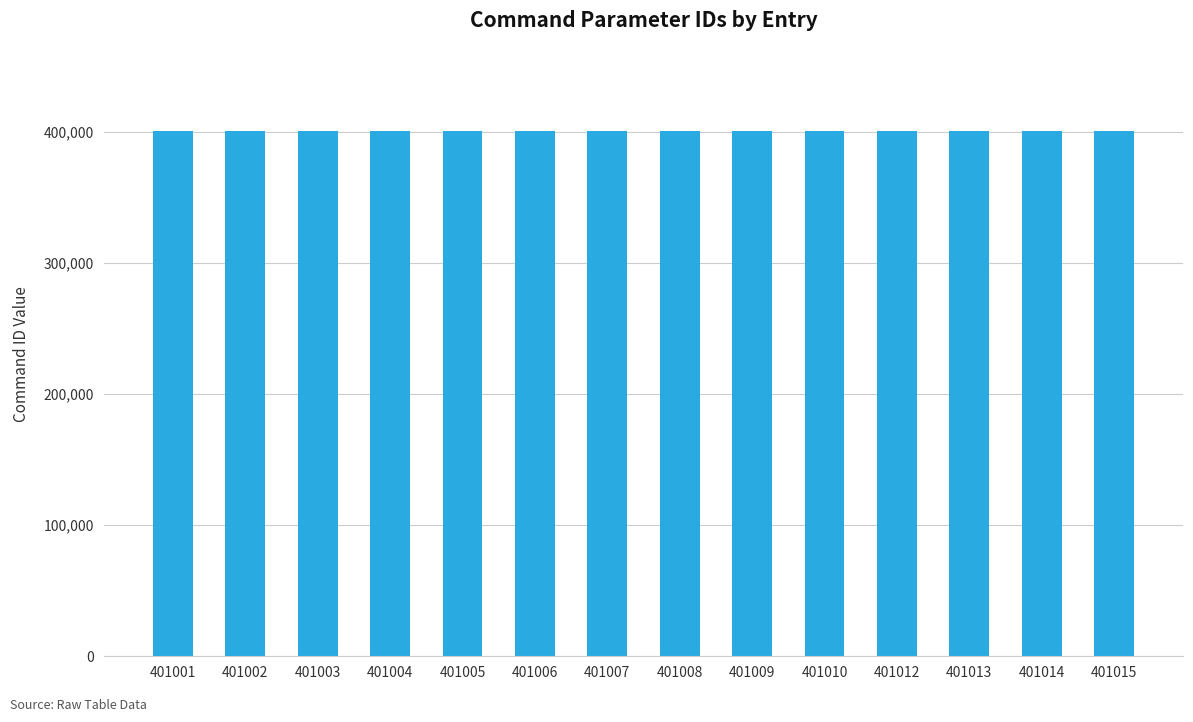

The value at 401010 is 224768. True or false?

False